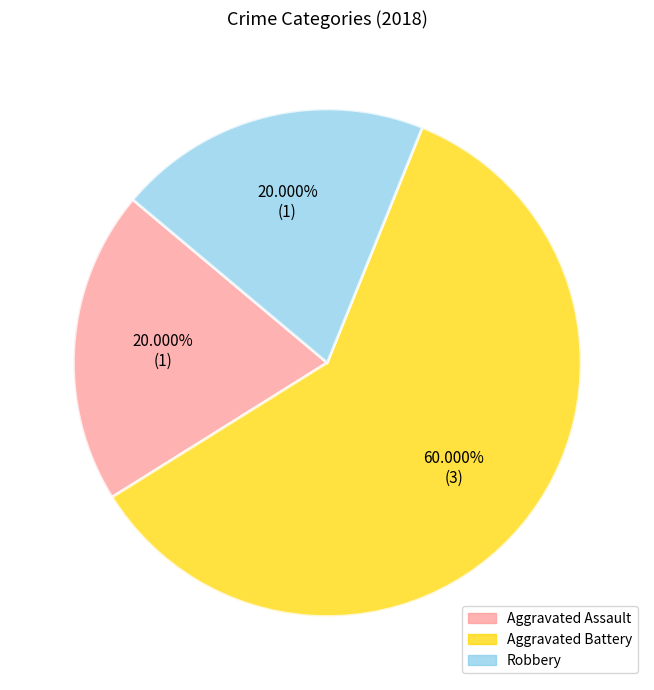

Is there any slice that represents more than half of the pie?

Yes